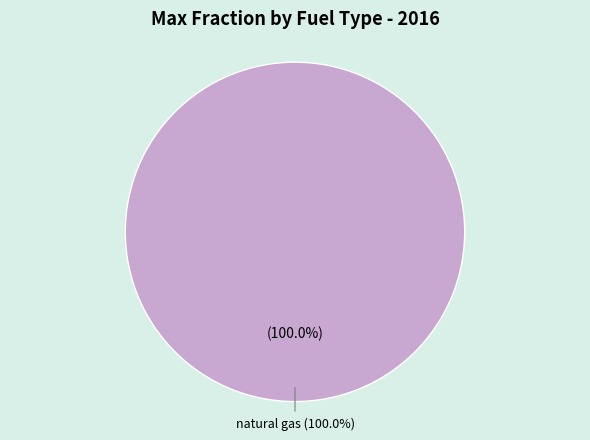

Which slice is the largest?

natural gas